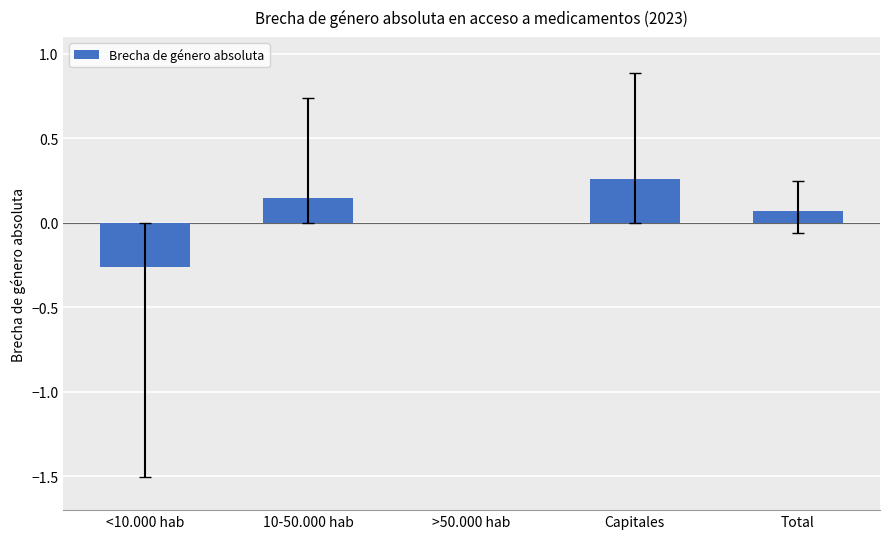

What is the change in value from <10.000 hab to Capitales?

+0.5